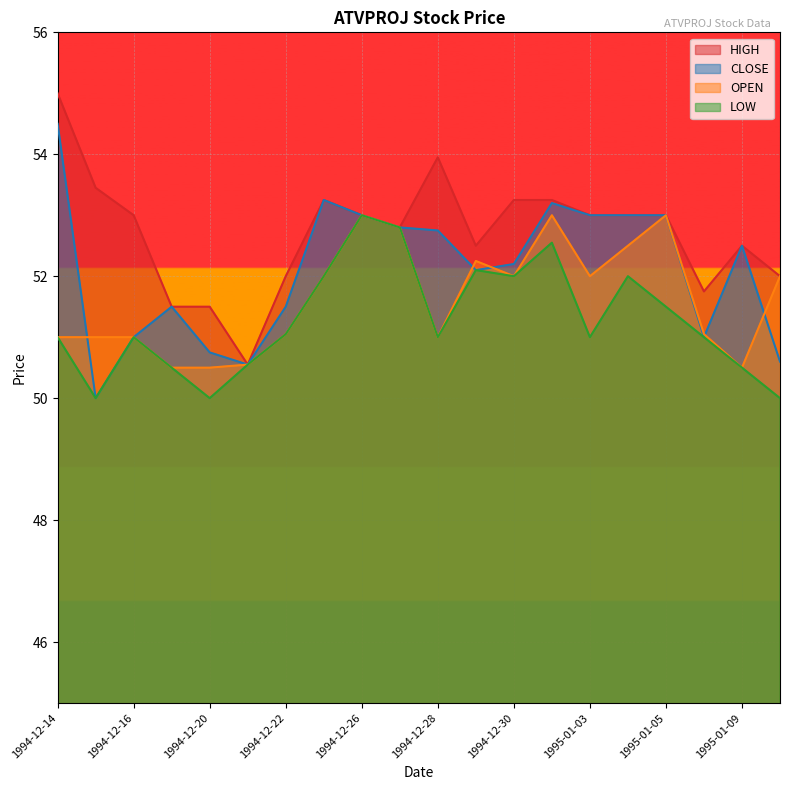

At which label does LOW reach its minimum?

1994-12-15